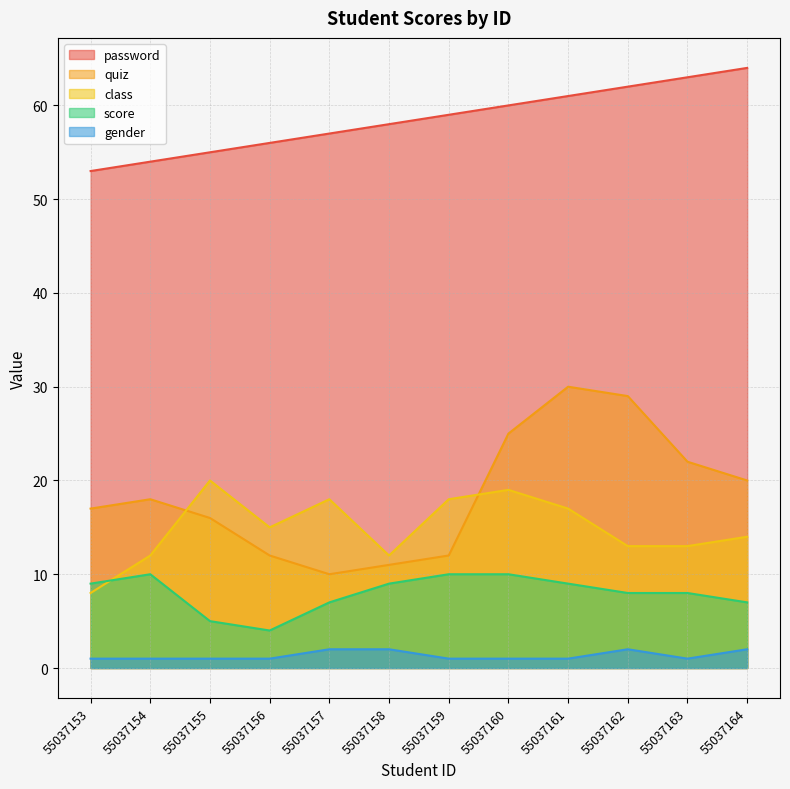

Which label corresponds to the smallest value in the chart?

55037153